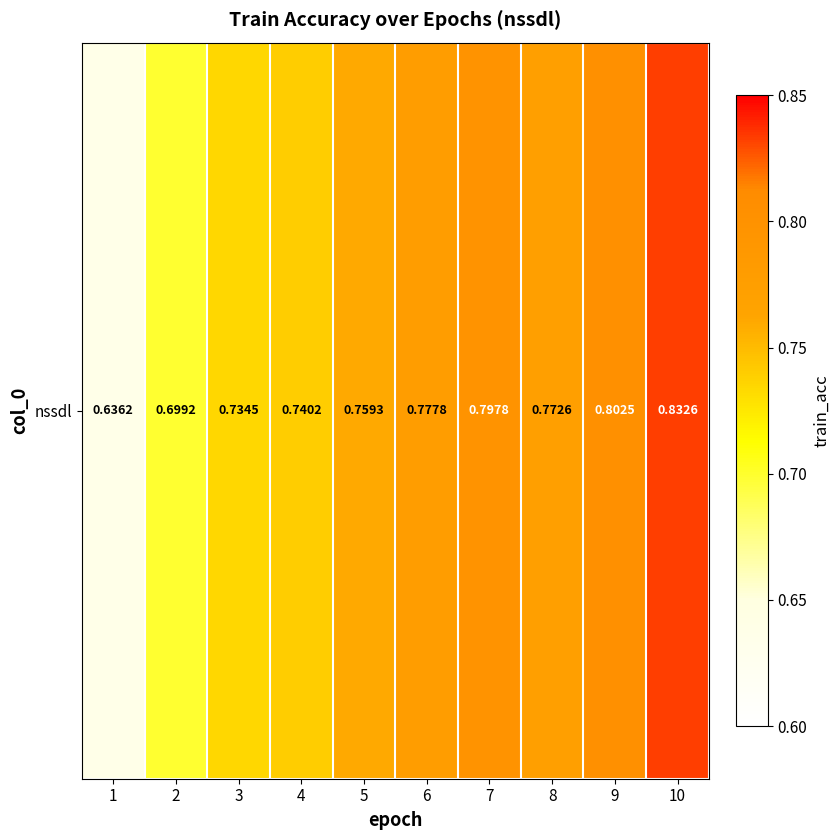

At which category does the chart reach its peak across all series?

10